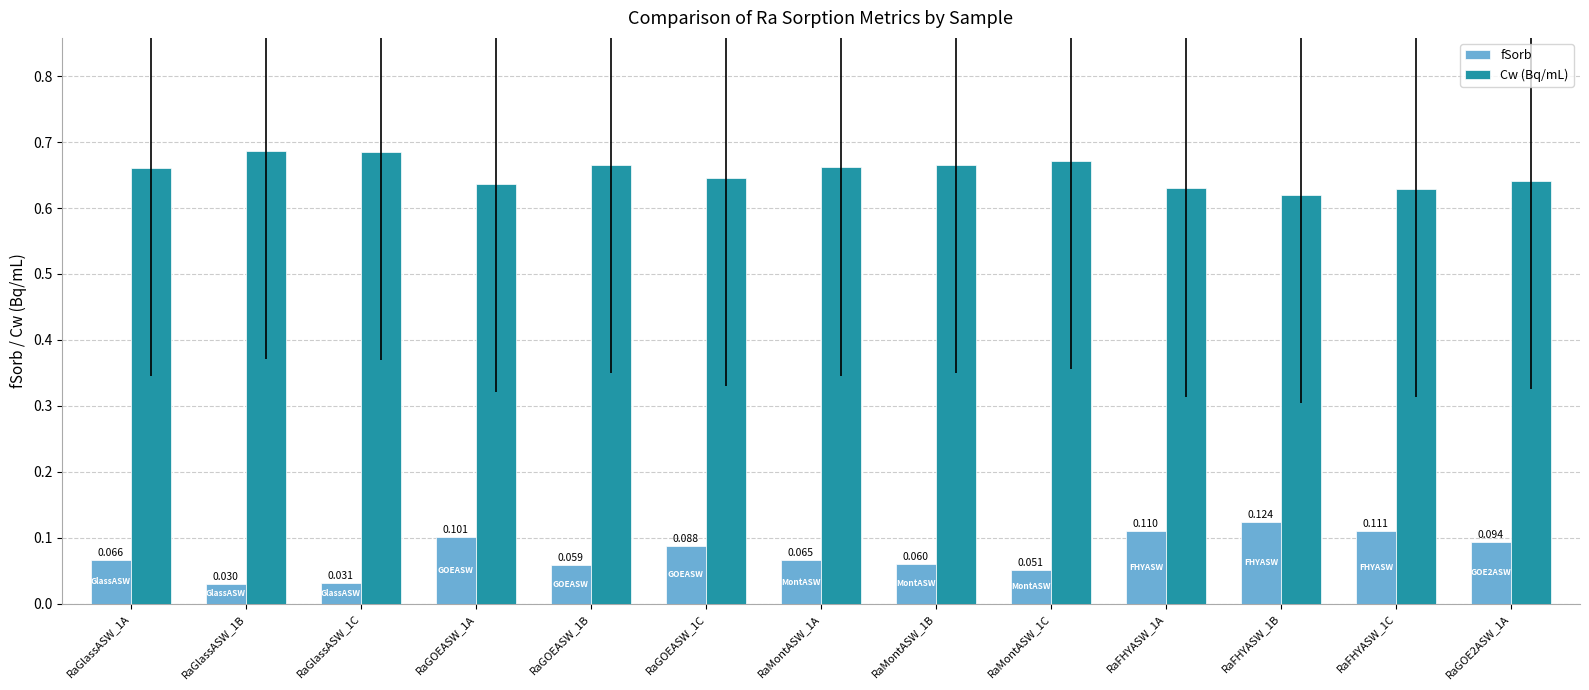

Rank the series by their maximum value, from lowest to highest.

fSorb, Cw (Bq/mL)